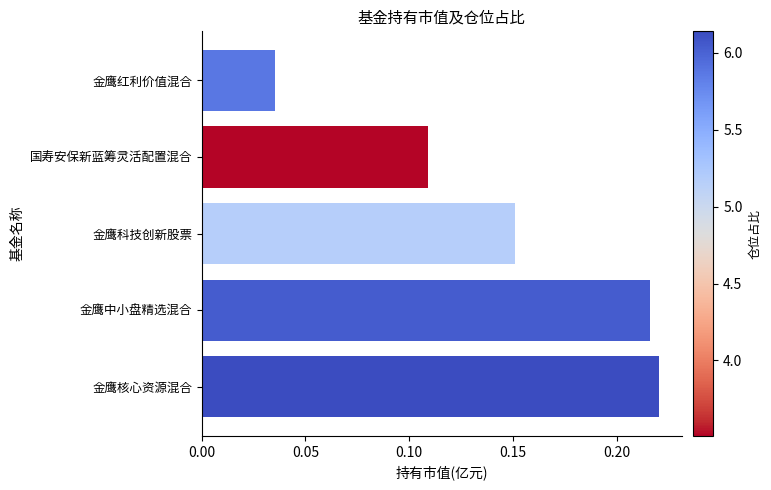

Rank the categories by value from lowest to highest.

金鹰红利价值混合, 国寿安保新蓝筹灵活配置混合, 金鹰科技创新股票, 金鹰中小盘精选混合, 金鹰核心资源混合